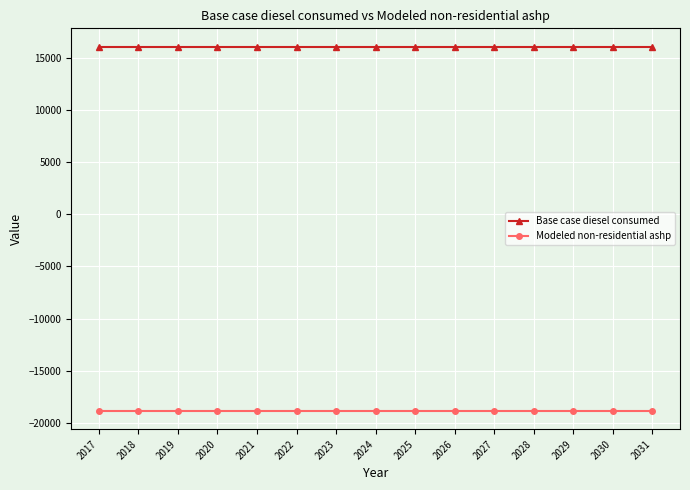

List the series in order of their peak value, highest first.

Base case diesel consumed, Modeled non-residential ashp